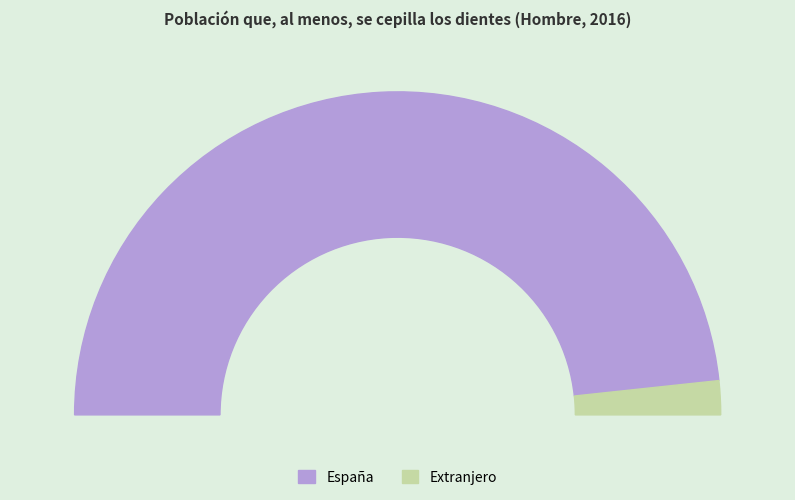

What percentage is NOT represented by España?

3.4%